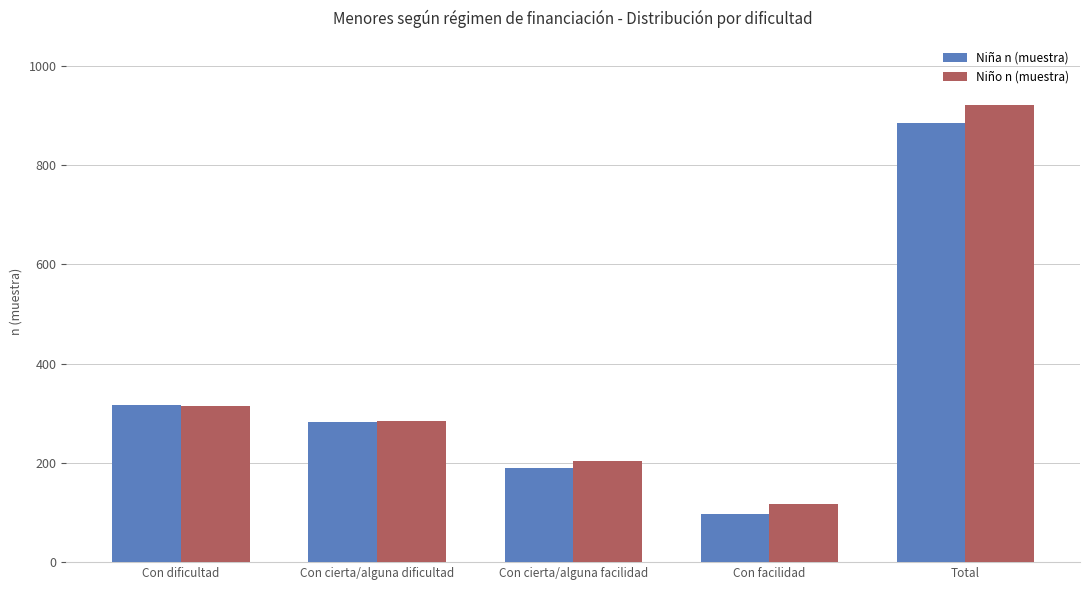

What is the minimum value shown in the chart?

96